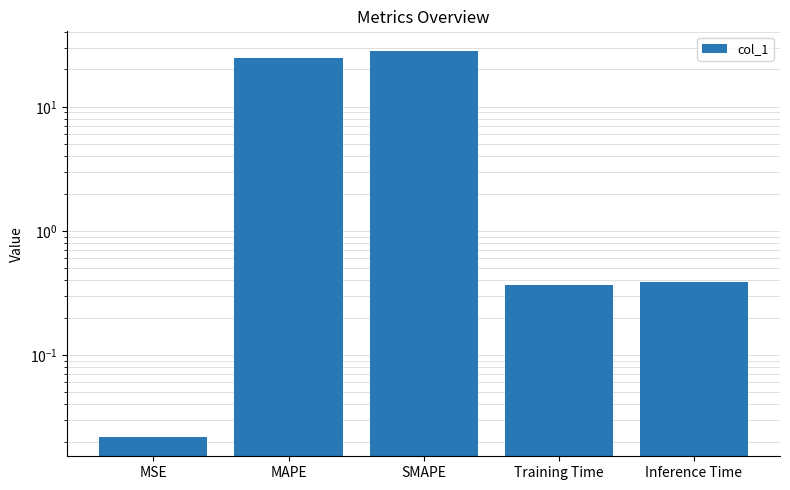

What is the sum of the values at SMAPE and Inference Time?

28.8